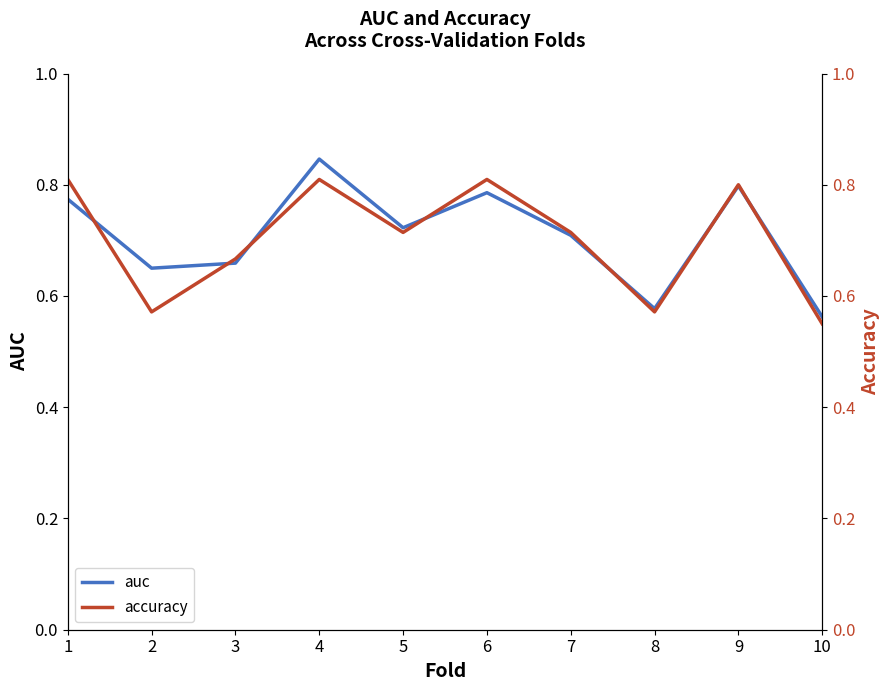

Which series has the largest range (max minus min)?

auc